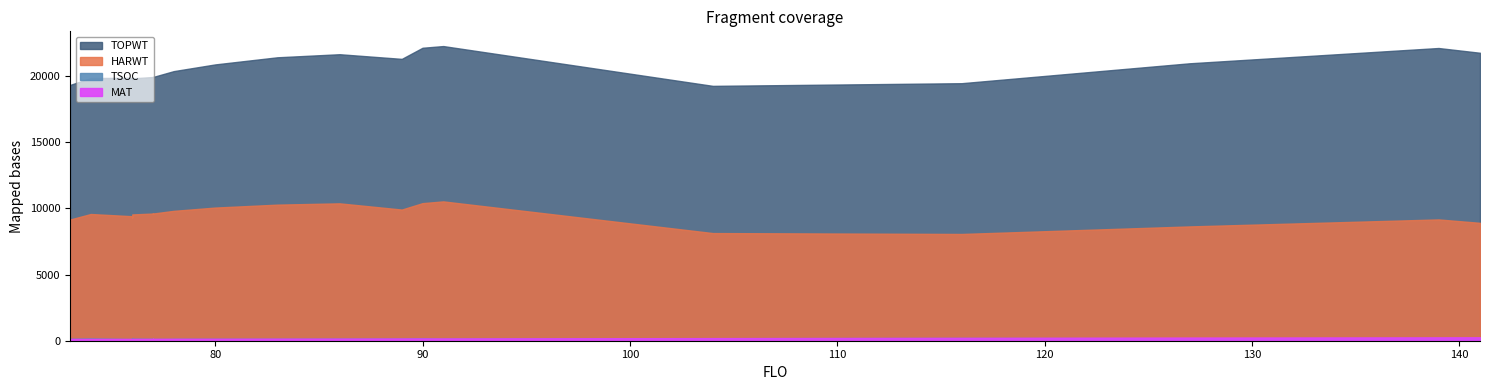

What is the label of the 23rd point from the right?

91